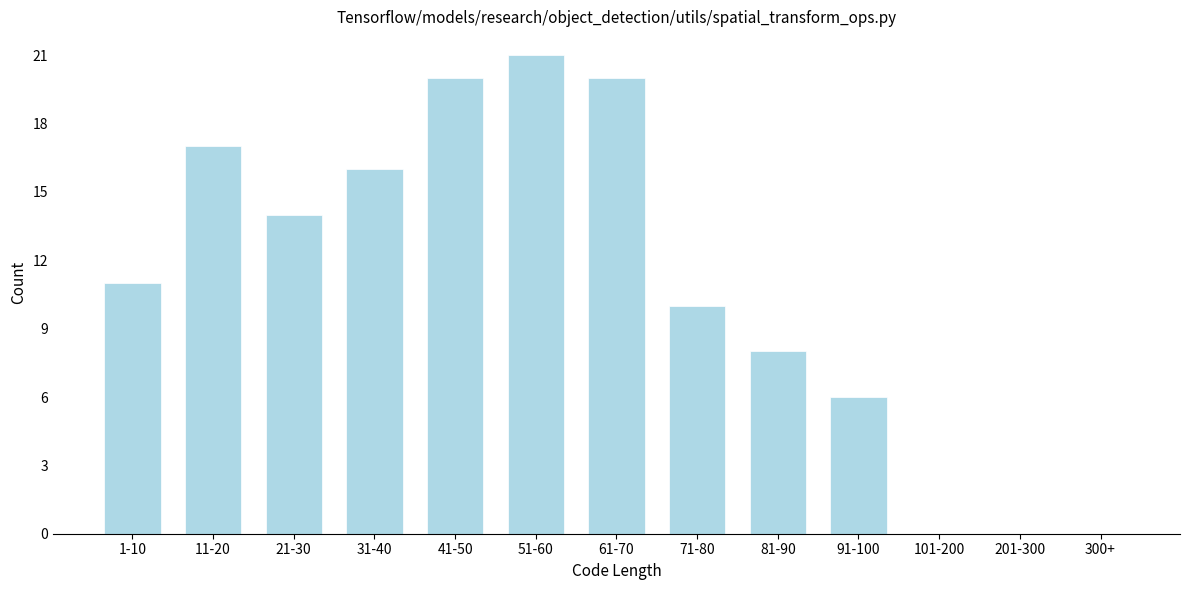

Reading left to right, what are all the values shown in this chart?

1-10=11	11-20=17	21-30=14	31-40=16	41-50=20	51-60=21	61-70=20	71-80=10	81-90=8	91-100=6	101-200=0	201-300=0	300+=0